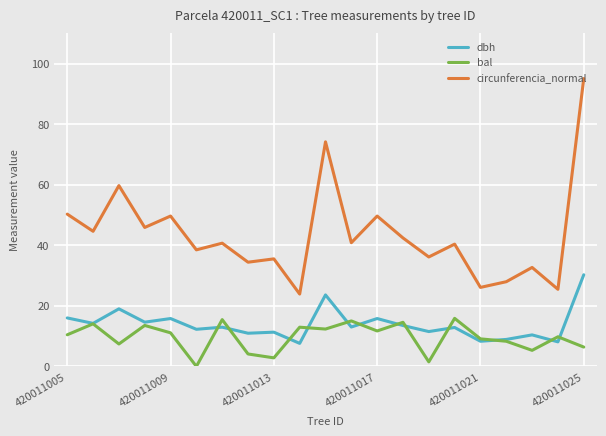

List the series in order of their peak value, lowest first.

bal, dbh, circunferencia_normal